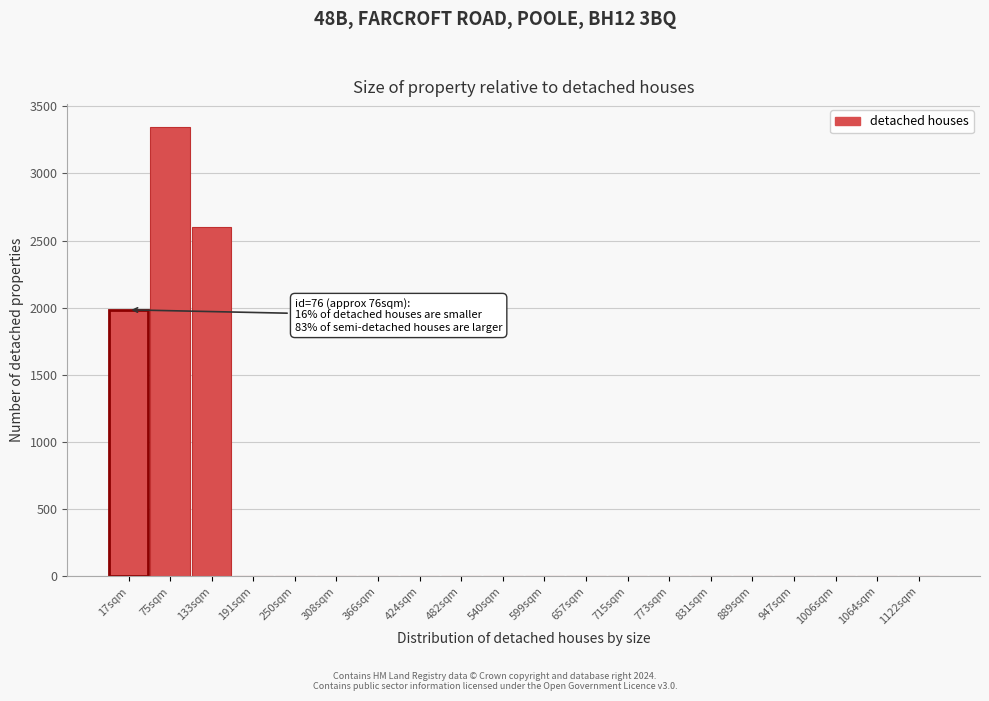

Reading right to left, what are all the values shown in this chart?

1122sqm=0	1064sqm=0	1006sqm=0	947sqm=0	889sqm=0	831sqm=0	773sqm=0	715sqm=0	657sqm=0	599sqm=0	540sqm=0	482sqm=0	424sqm=0	366sqm=0	308sqm=0	250sqm=0	191sqm=0	133sqm=2604	75sqm=3348	17sqm=1984